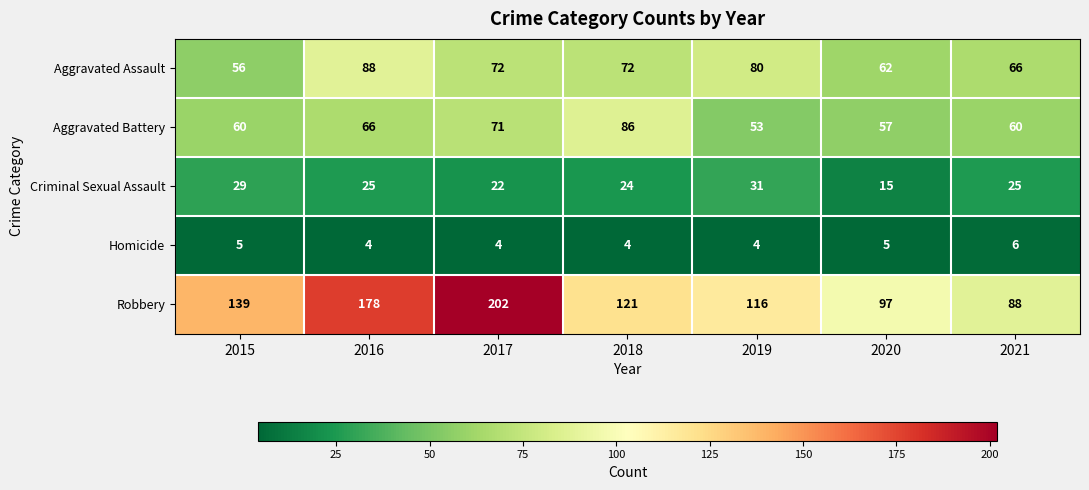

Rank the series at 2018 from highest to lowest value.

Robbery, Aggravated Battery, Aggravated Assault, Criminal Sexual Assault, Homicide